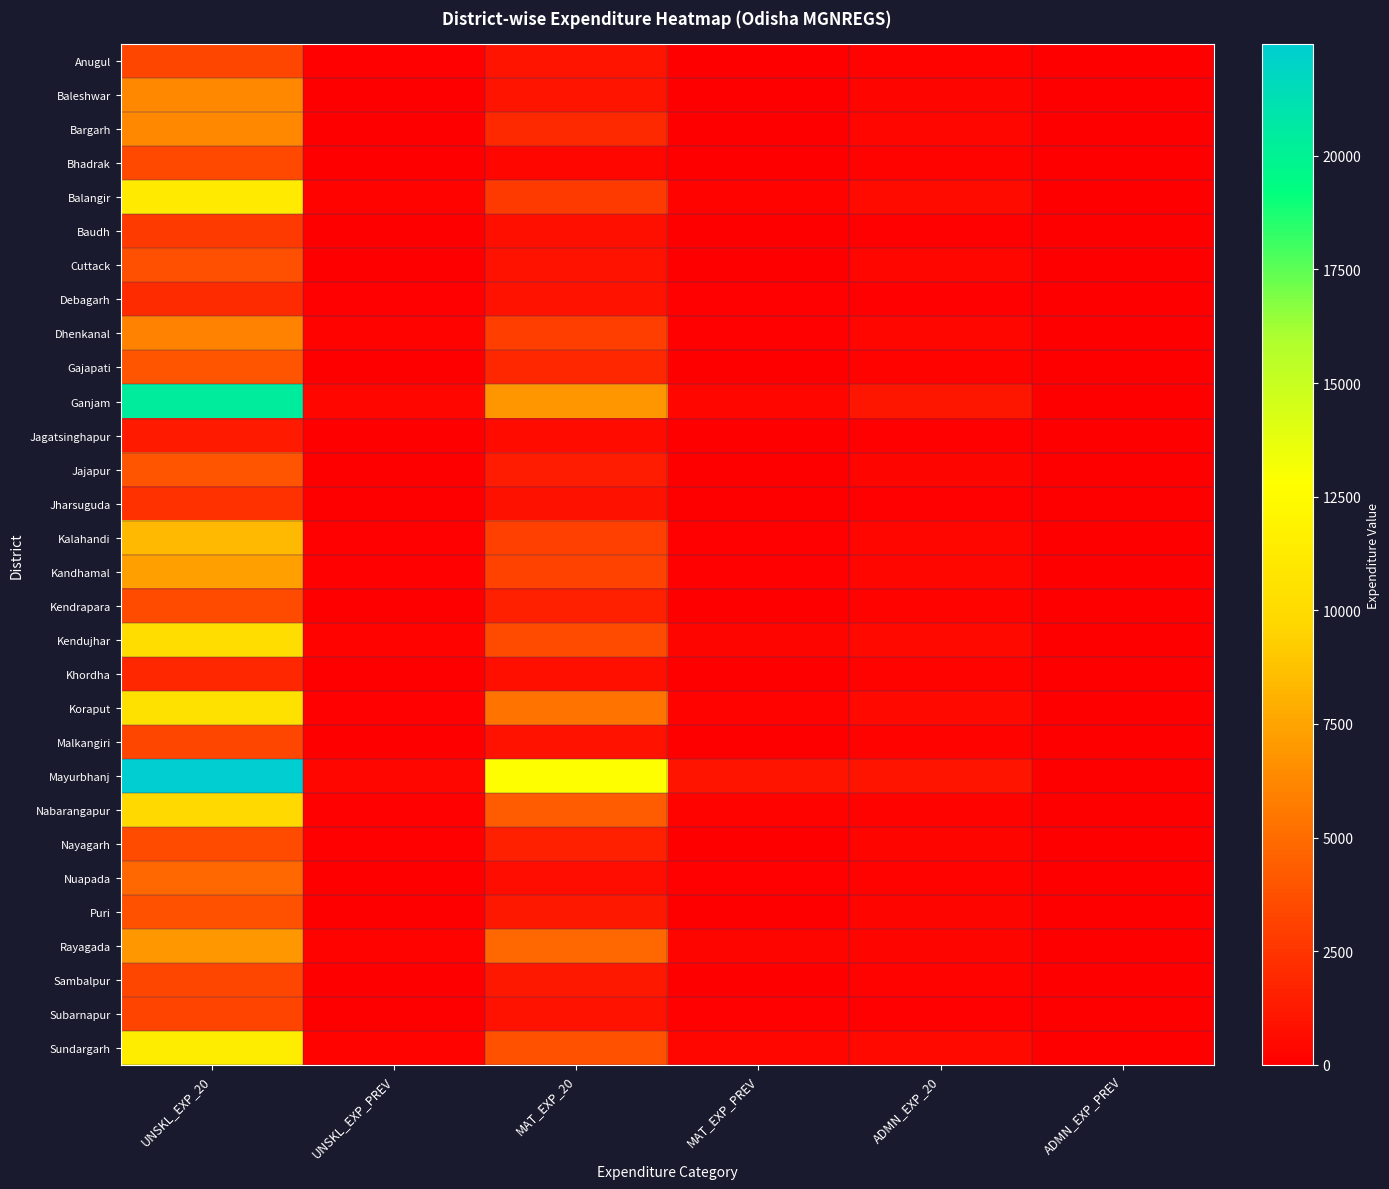

At which category is the sum across all series the highest?

UNSKL_EXP_20